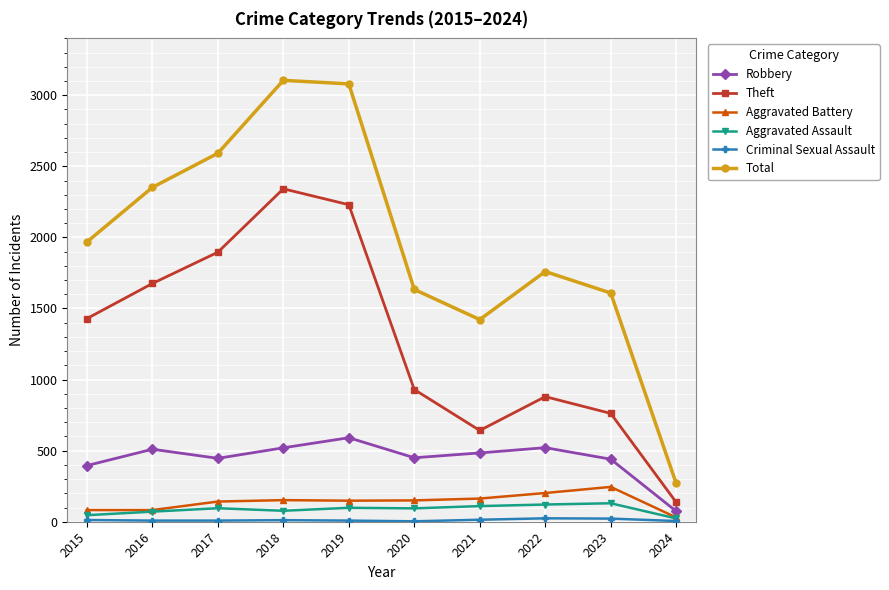

True or false: Aggravated Assault and Total cross at least once.

False